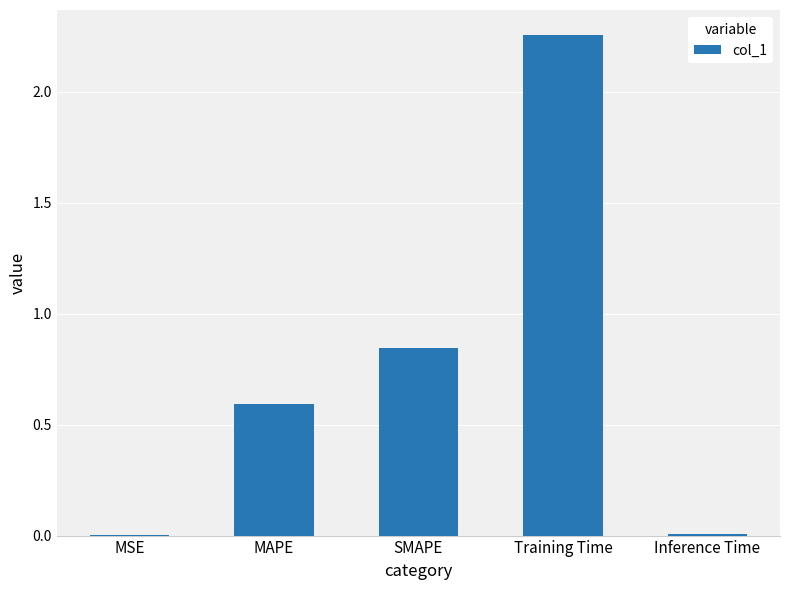

Which has a higher value, SMAPE or Inference Time?

SMAPE